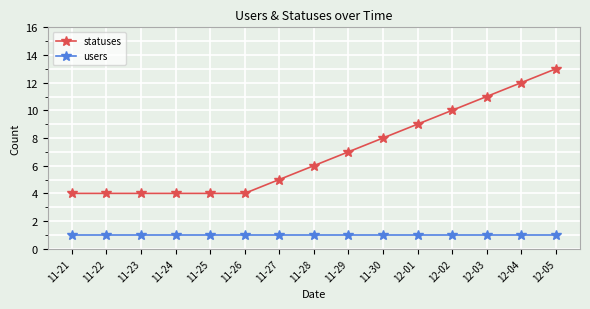

What is the difference between the maximum and minimum values in the statuses series?

9